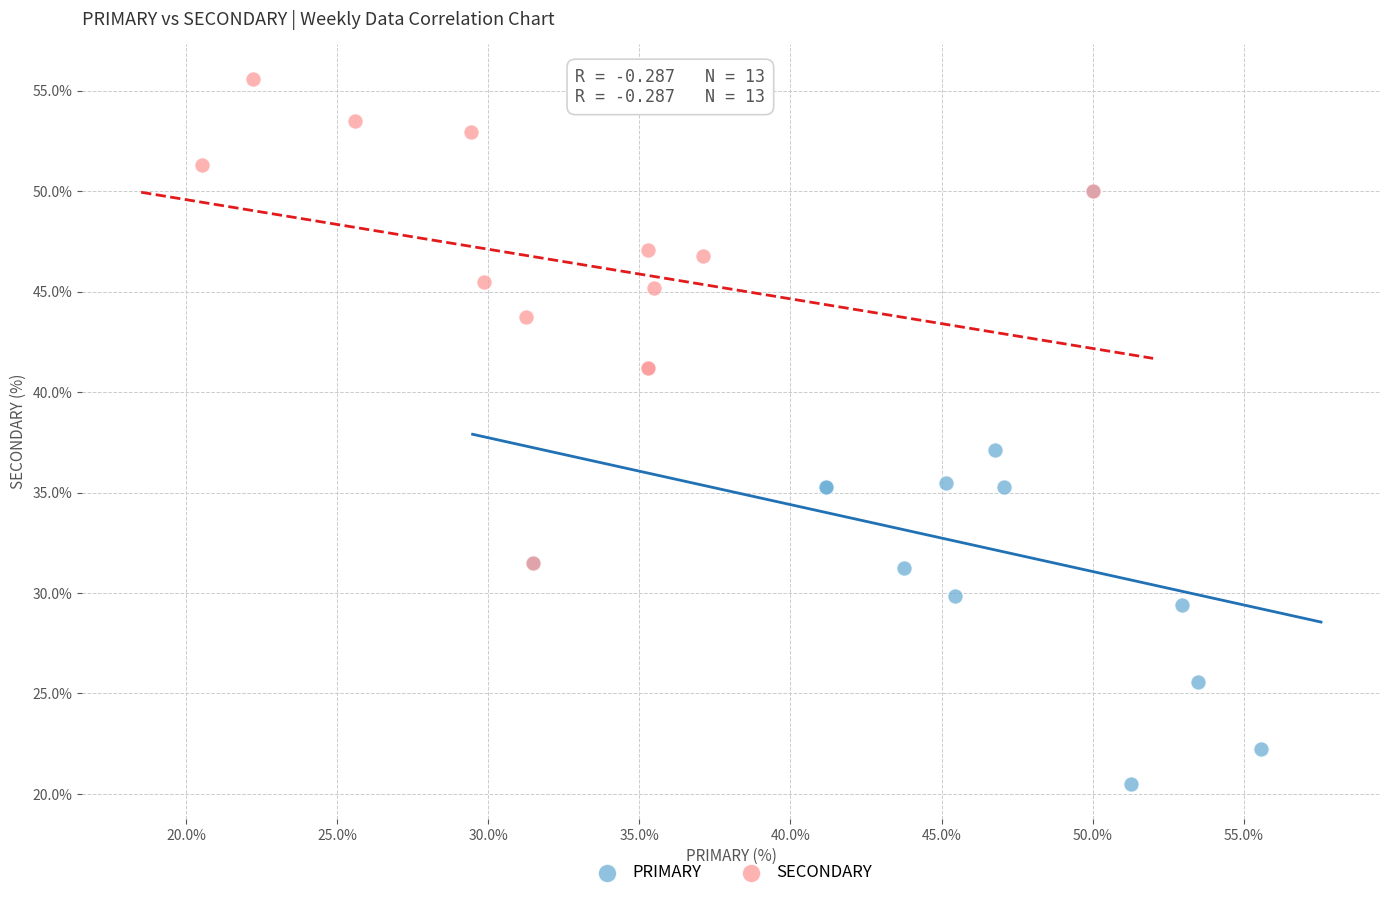

Which series has the largest Y range (max minus min)?

PRIMARY